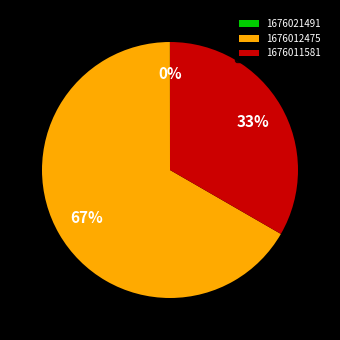

Which category accounts for the majority?

1676012475